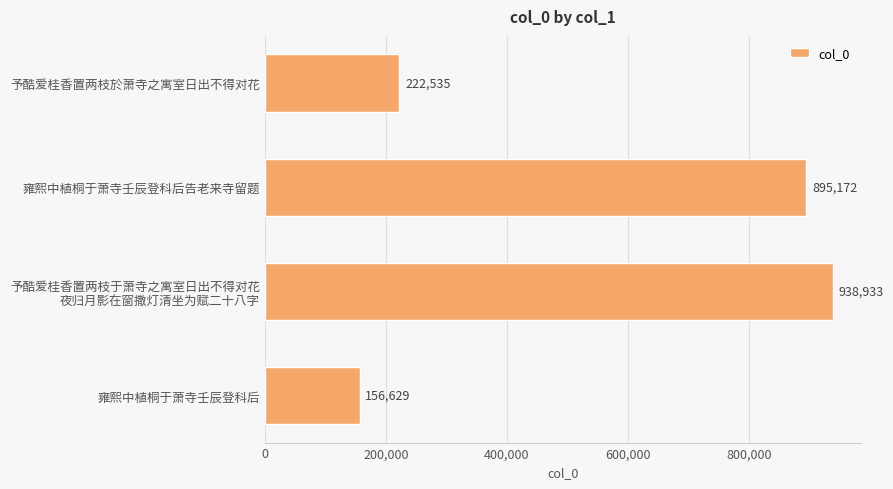

Which category has the lowest value across all series?

雍熙中植桐于萧寺壬辰登科后